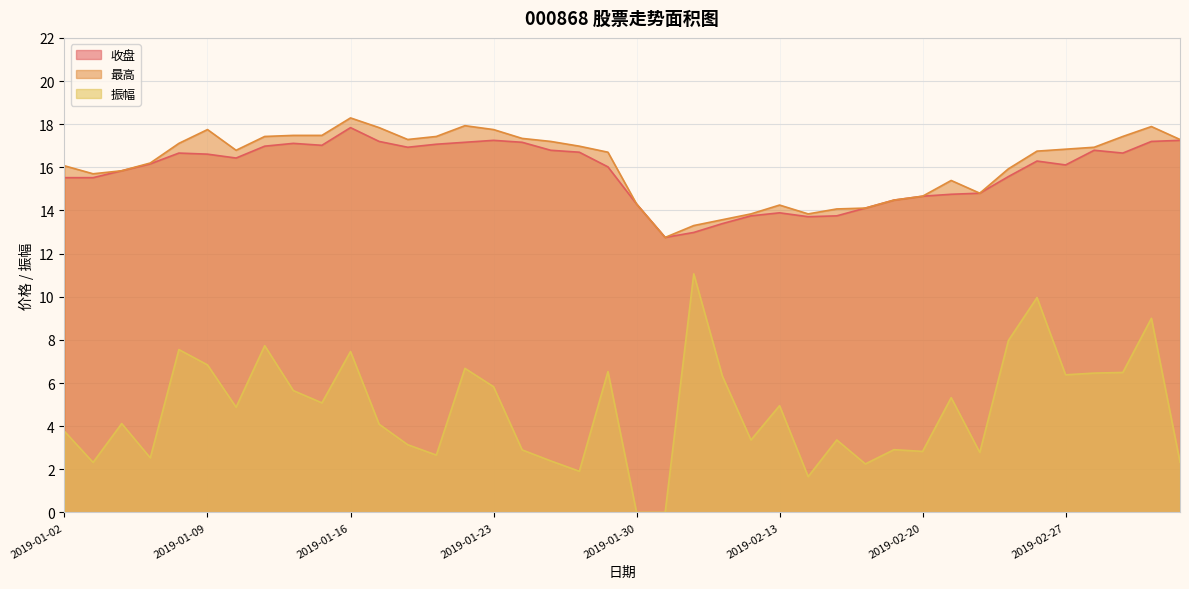

What is the sum of all 收盘 values?

631.2